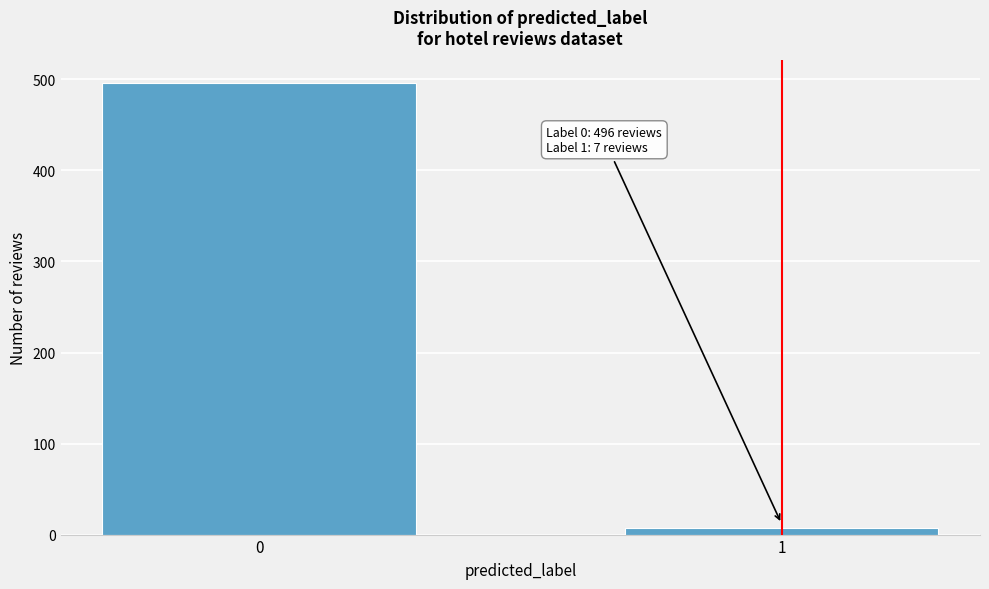

Reading right to left, transcribe all the data shown in this chart.

7	496